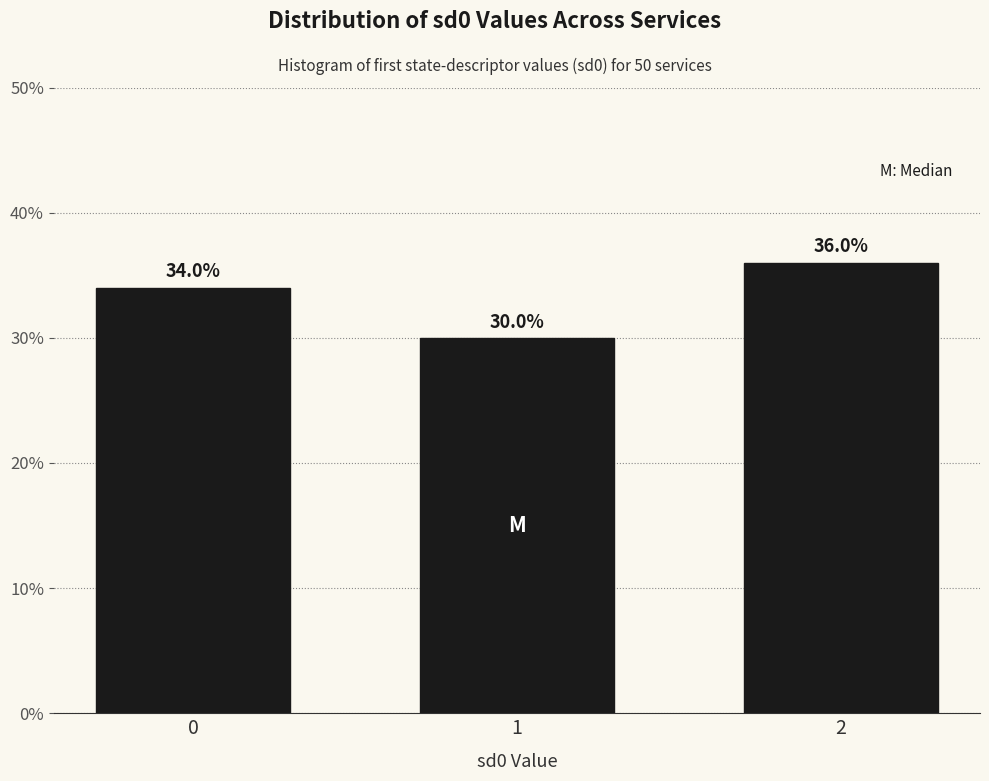

Reading left to right, transcribe all the data shown in this chart.

0=34	1=30	2=36